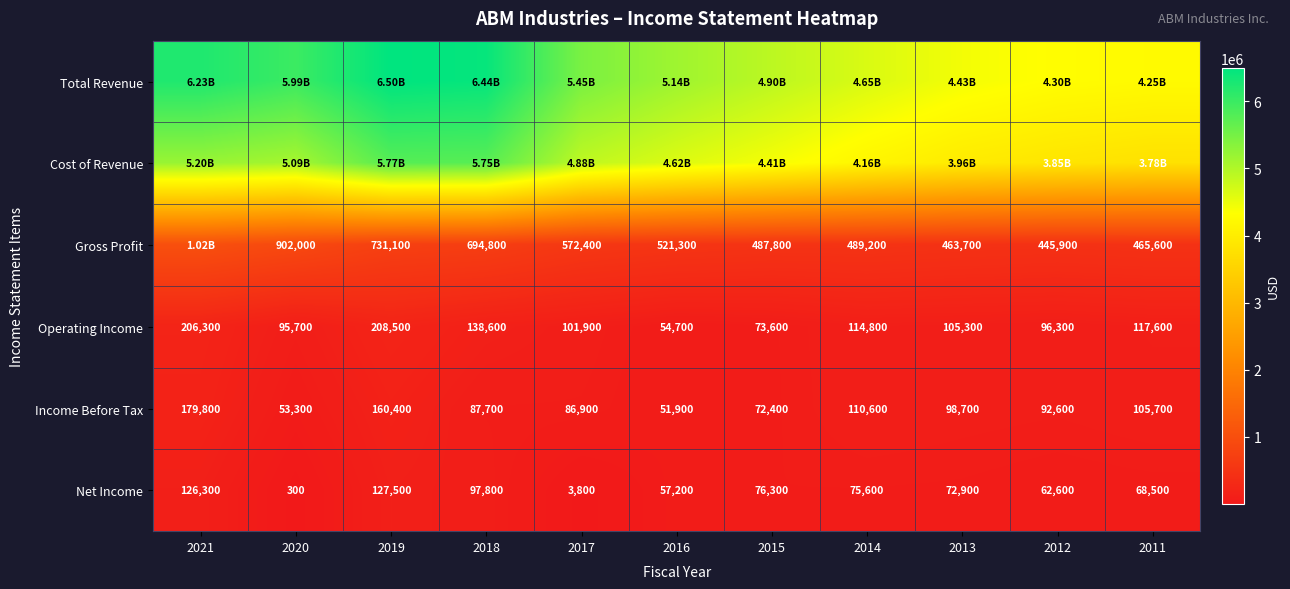

Rank the categories by Operating Income value from highest to lowest.

2019, 2021, 2018, 2011, 2014, 2013, 2017, 2012, 2020, 2015, 2016